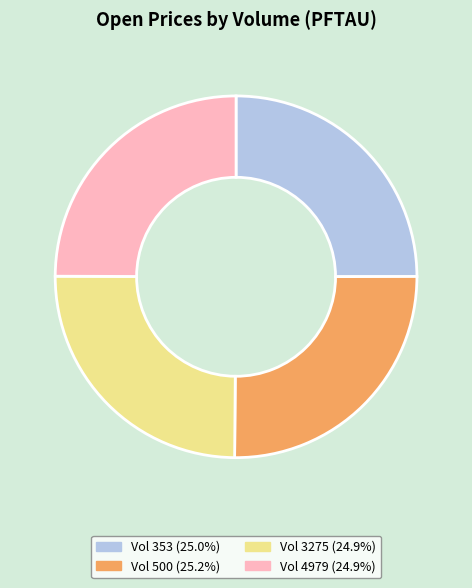

Is there a majority slice in this chart?

No